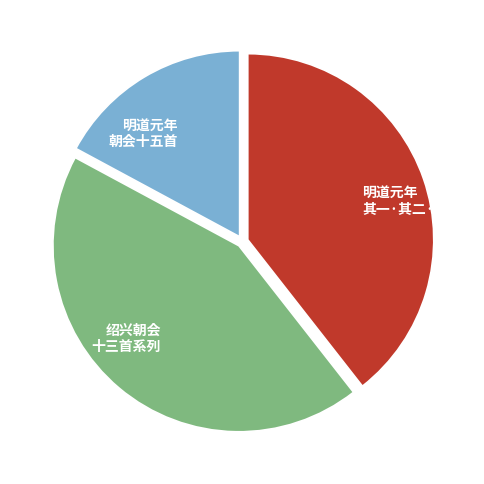

Rank the categories by value from lowest to highest.

明道元年 朝会十五首, 明道元年 其一·其二·其三, 绍兴朝会 十三首系列